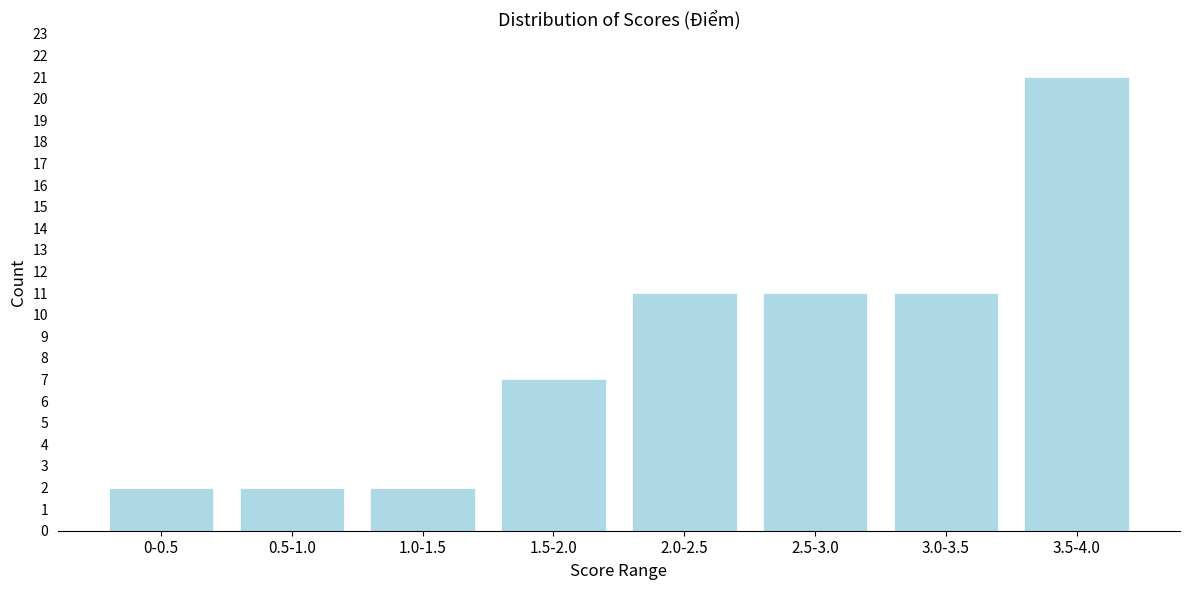

Reading right to left, extract all data points from this chart.

3.5-4.0=21	3.0-3.5=11	2.5-3.0=11	2.0-2.5=11	1.5-2.0=7	1.0-1.5=2	0.5-1.0=2	0-0.5=2